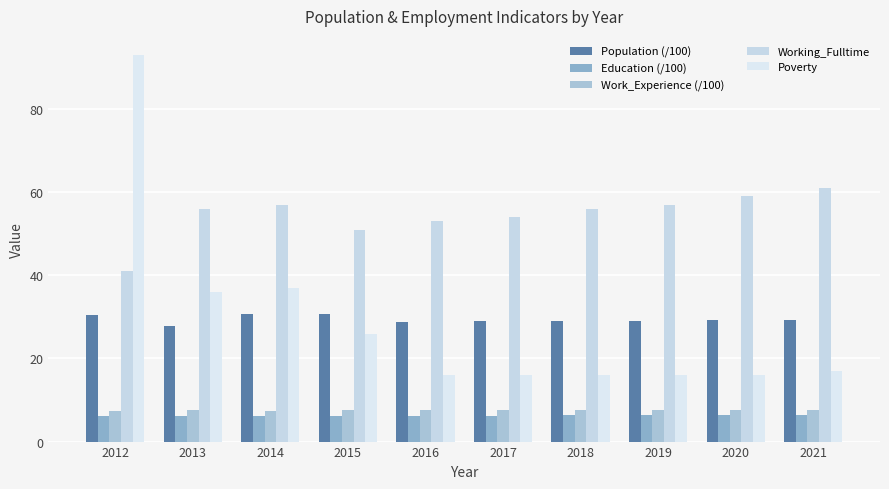

How many bars are there in each group?

5